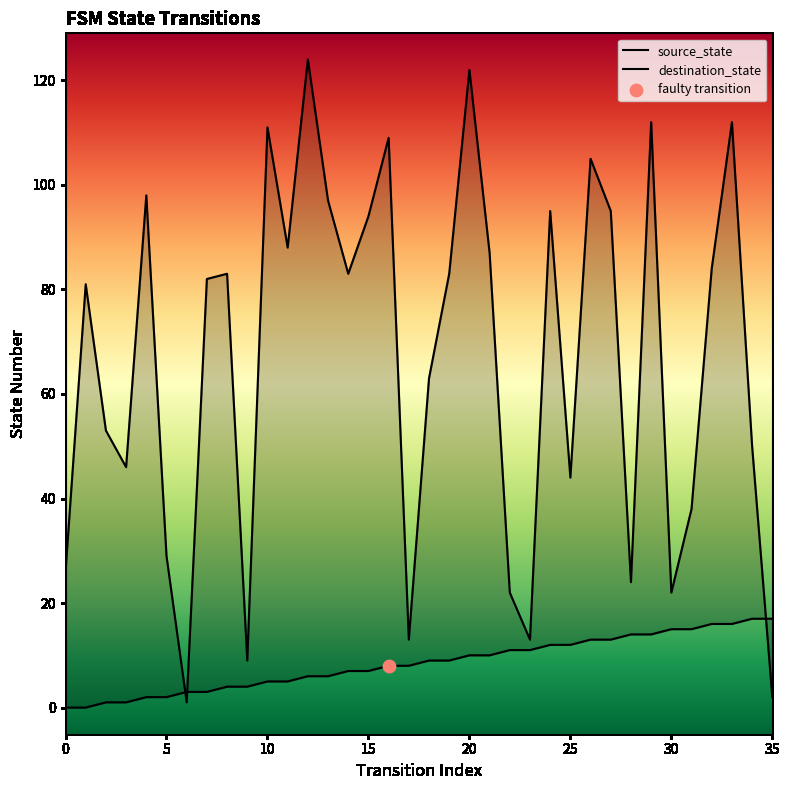

Which series reaches the maximum Y coordinate?

destination_state